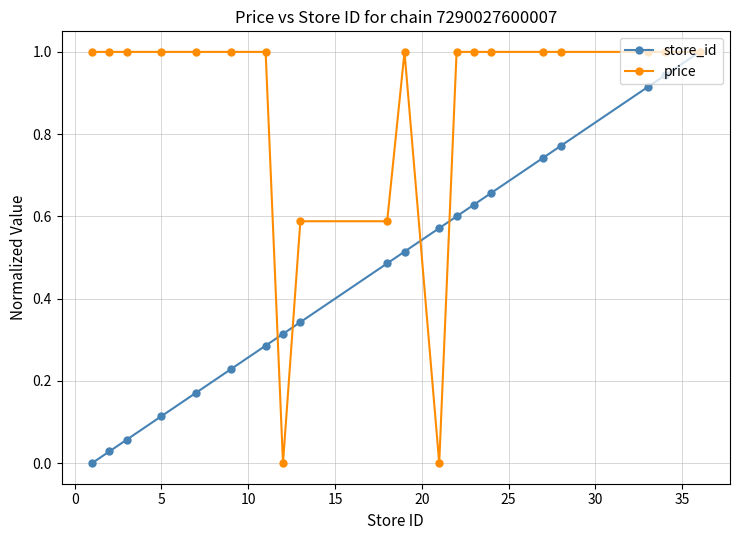

At how many categories does at least one series exceed 0?

20